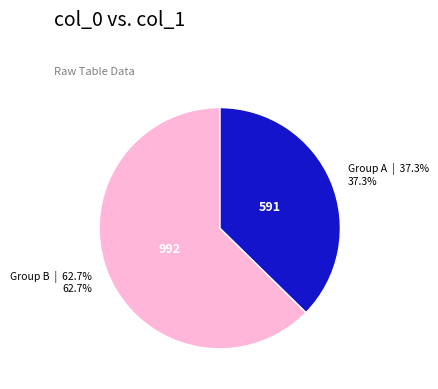

Rank the categories by value from highest to lowest.

Group B, Group A